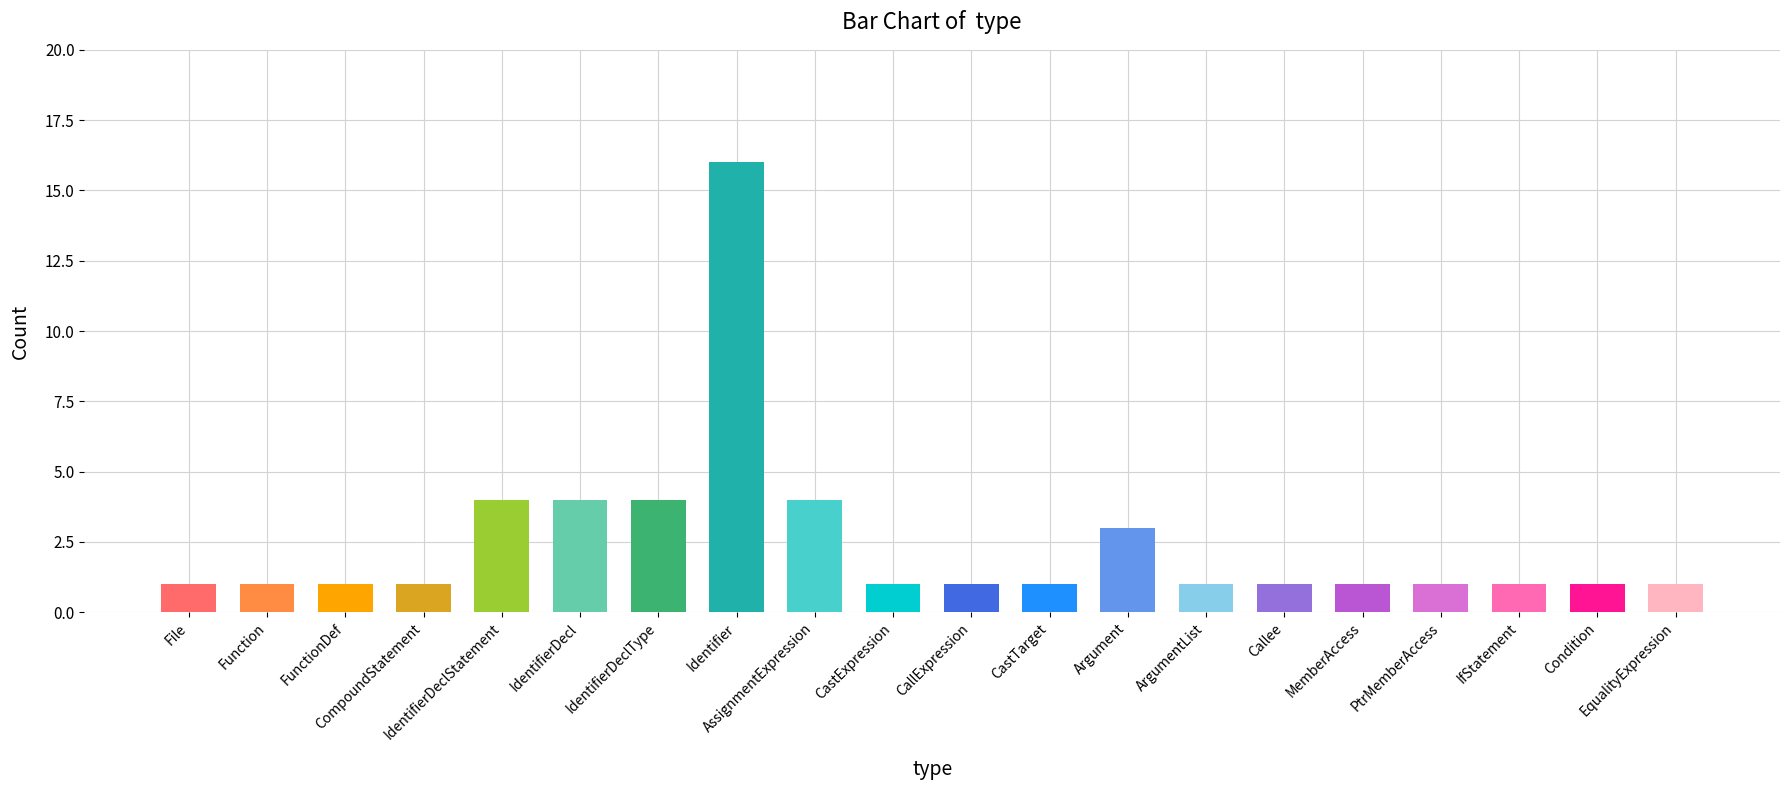

Reading left to right, extract all data points from this chart.

1	1	1	1	4	4	4	16	4	1	1	1	3	1	1	1	1	1	1	1